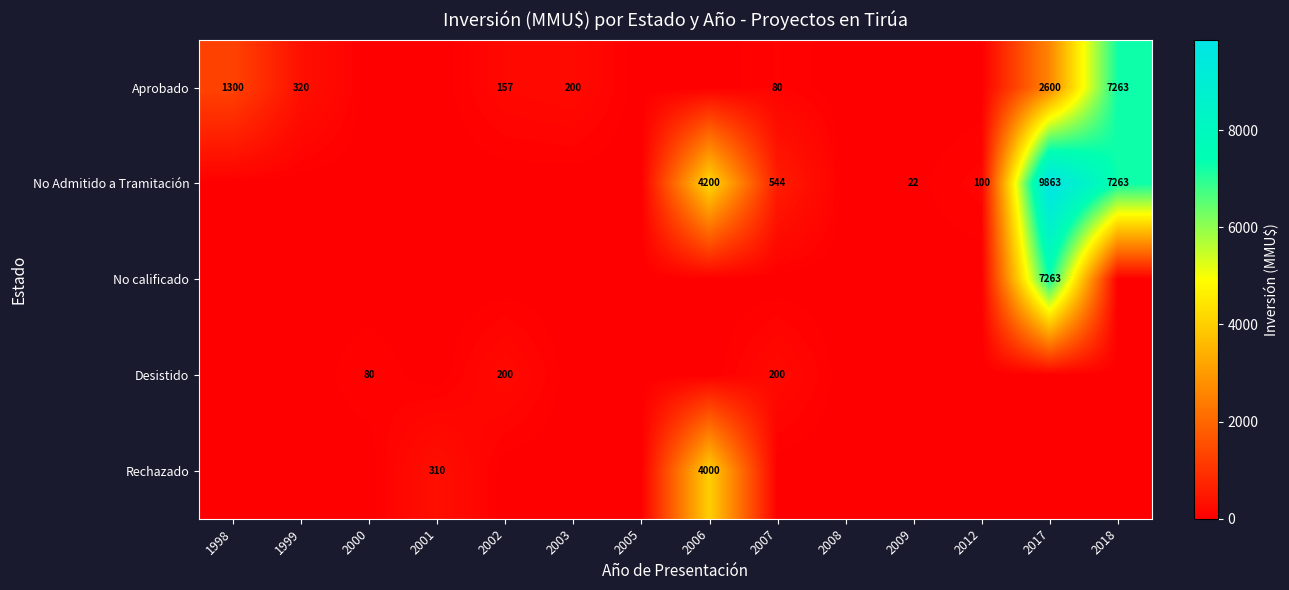

At which category is the sum across all series the highest?

2017